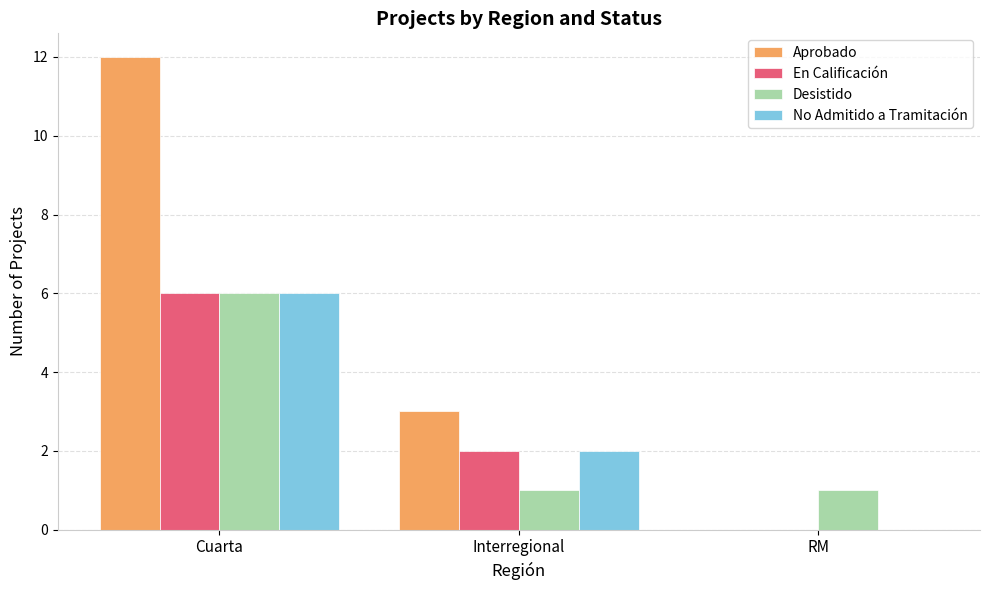

What is the approximate value of Desistido at RM?

1